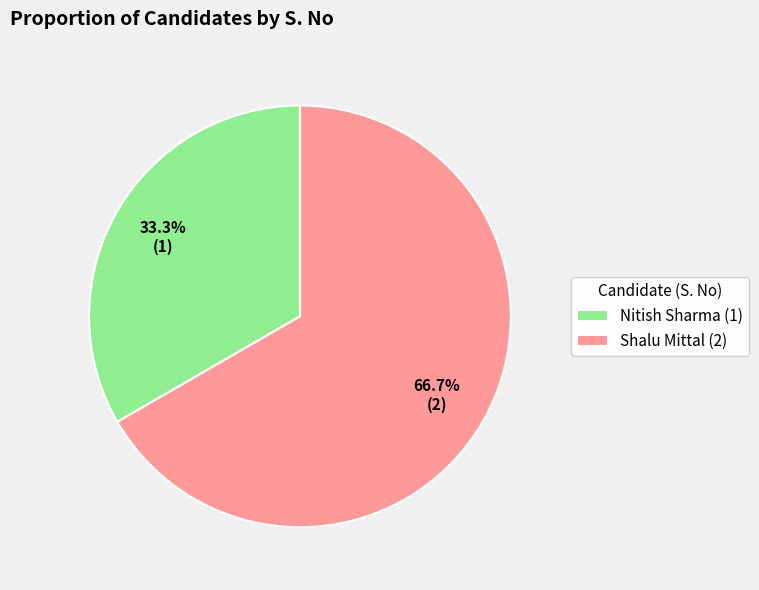

What percentage is NOT represented by Nitish Sharma?

66.7%